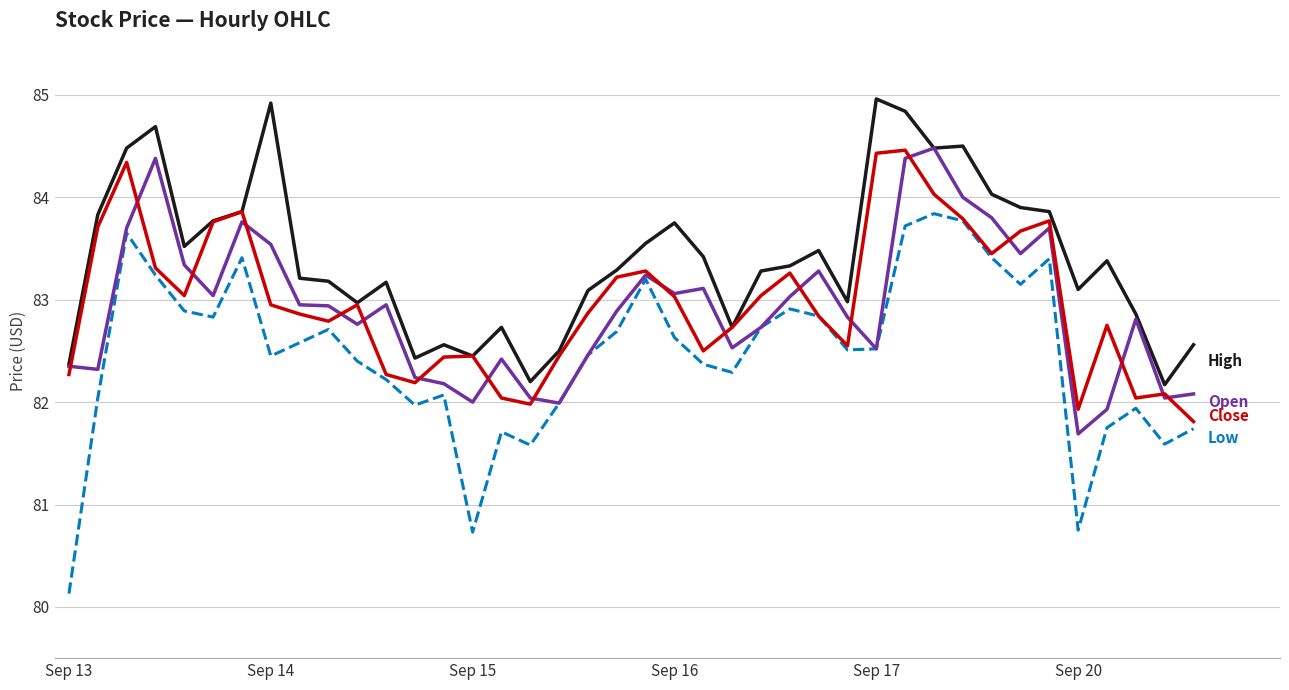

What is the greatest value displayed?

85.0